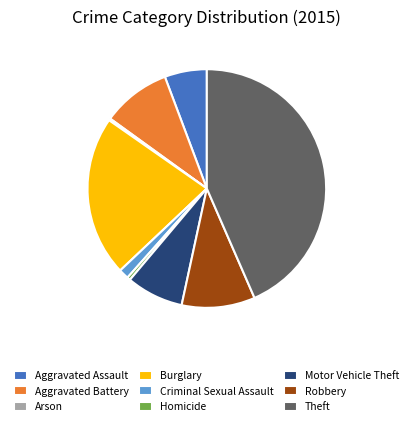

Does Aggravated Assault account for over 50% of the chart?

No